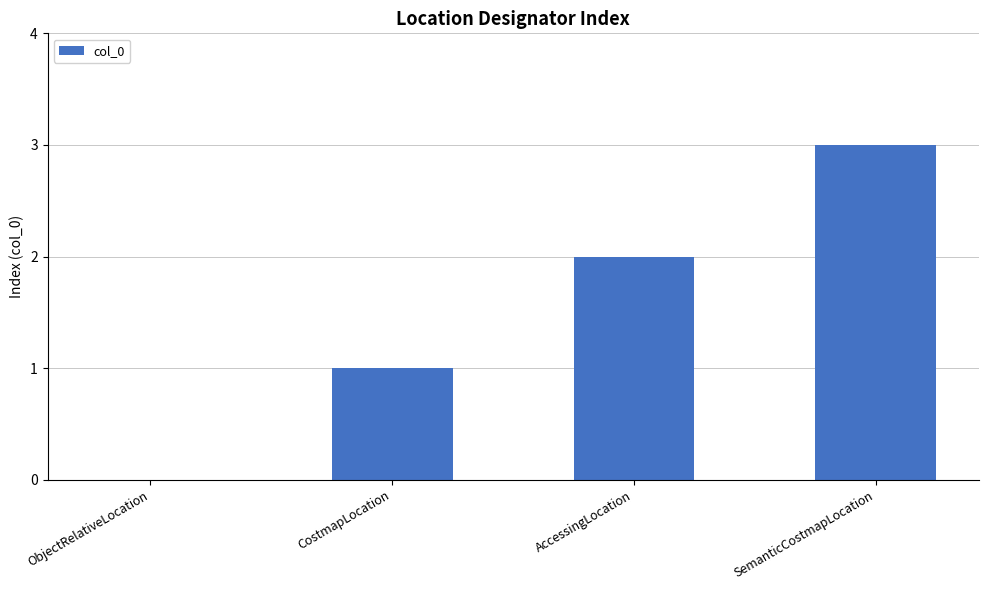

Which has a higher value, SemanticCostmapLocation or ObjectRelativeLocation?

SemanticCostmapLocation